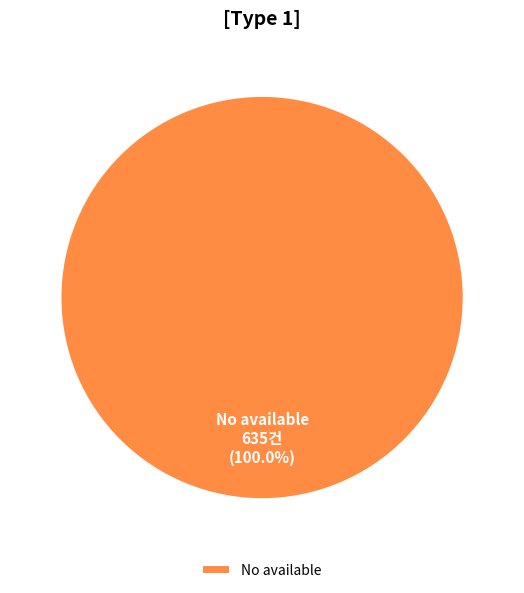

Which category accounts for the majority?

No available